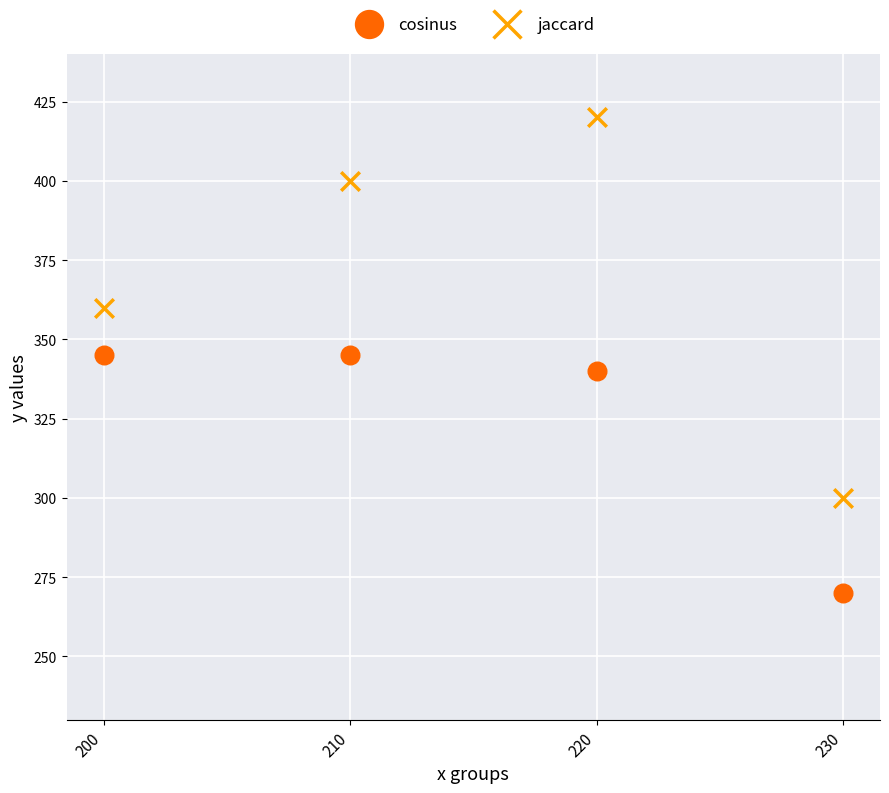

Which series has the largest Y range (max minus min)?

jaccard